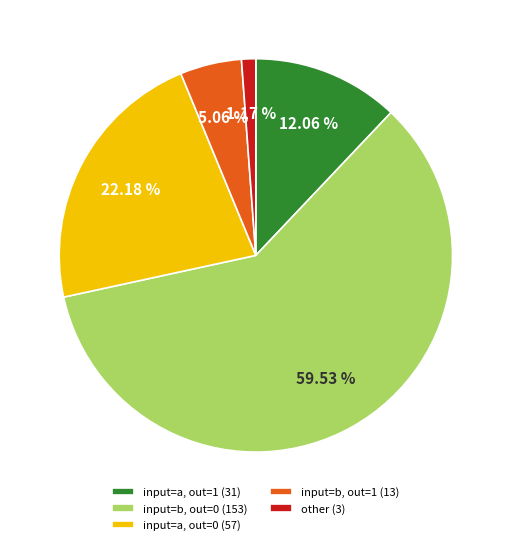

Does any single category account for the majority?

Yes